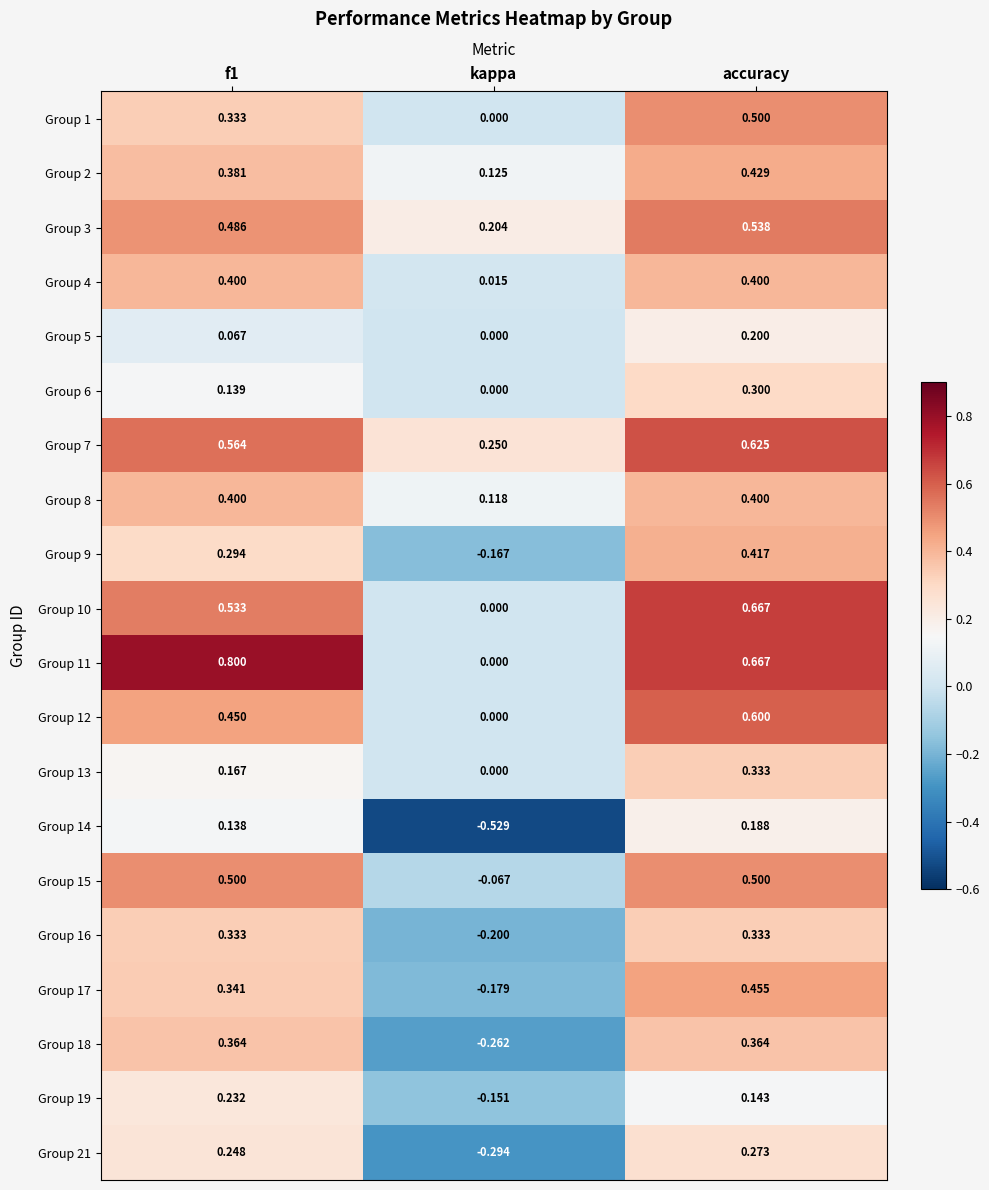

Is the value of Group 13 at f1 greater than the value of Group 4 at kappa?

Yes